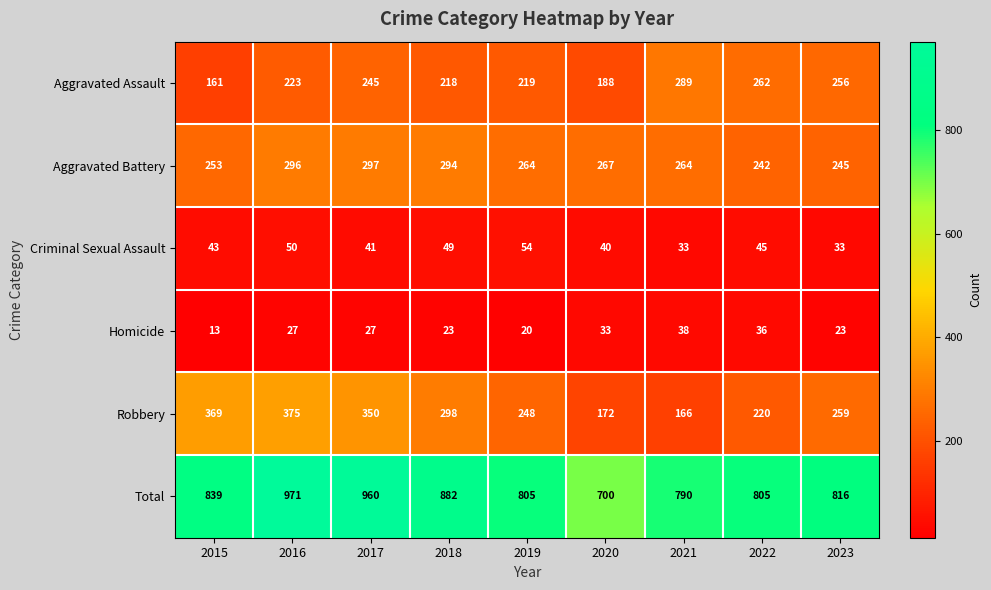

What is the difference between the highest and lowest values at 2017?

933